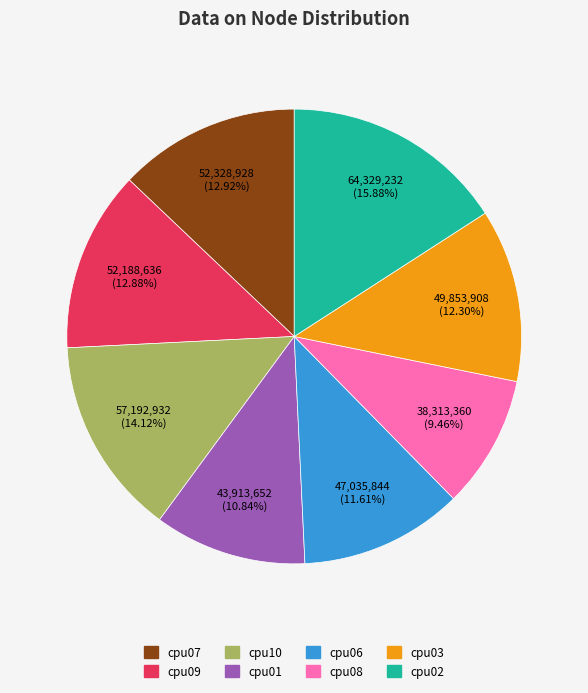

Which has a higher value, cpu03 or cpu07?

cpu07